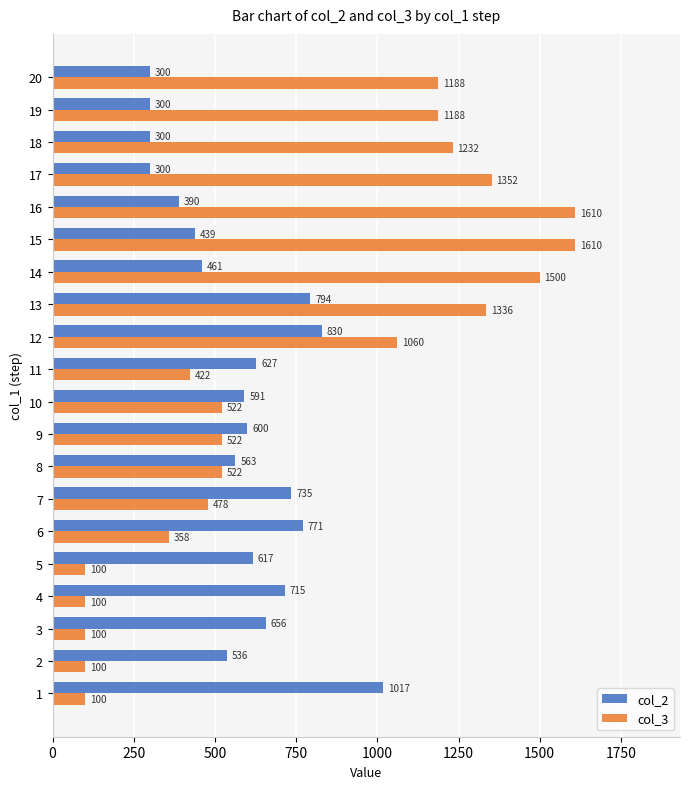

How many data points in col_2 are less than 600?

10